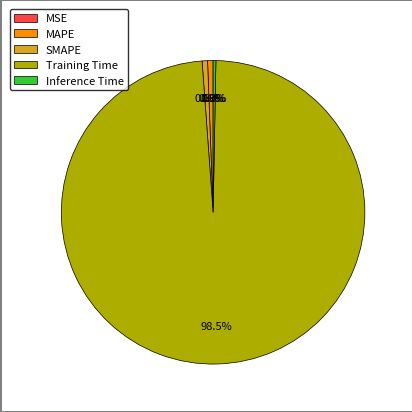

Is there a majority slice in this chart?

Yes